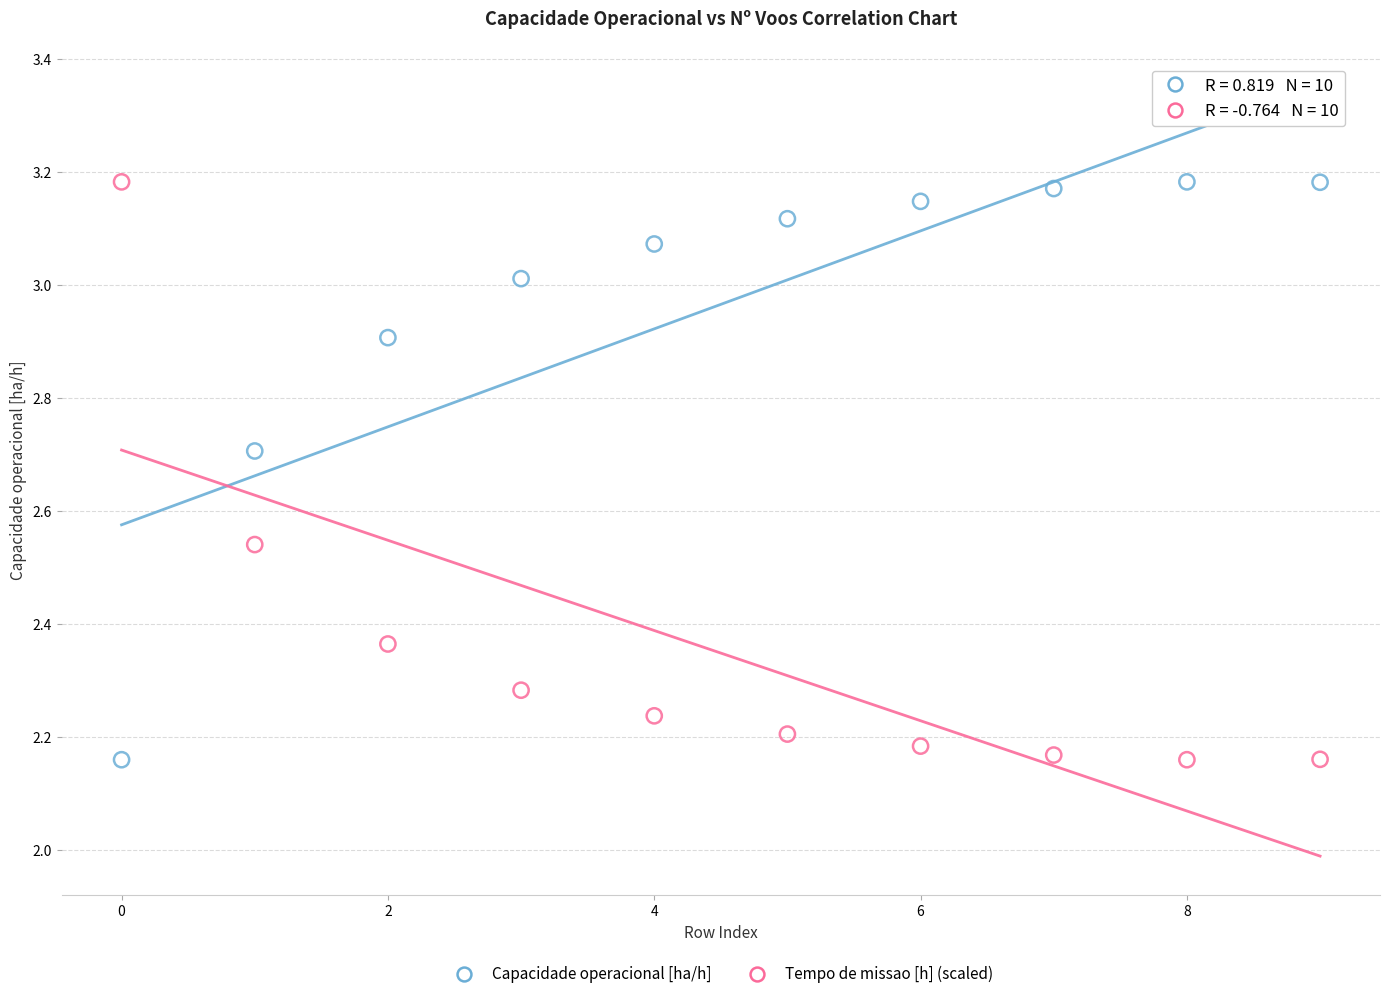

Across all data points, what is the range of Y values (max minus min)?

1.0